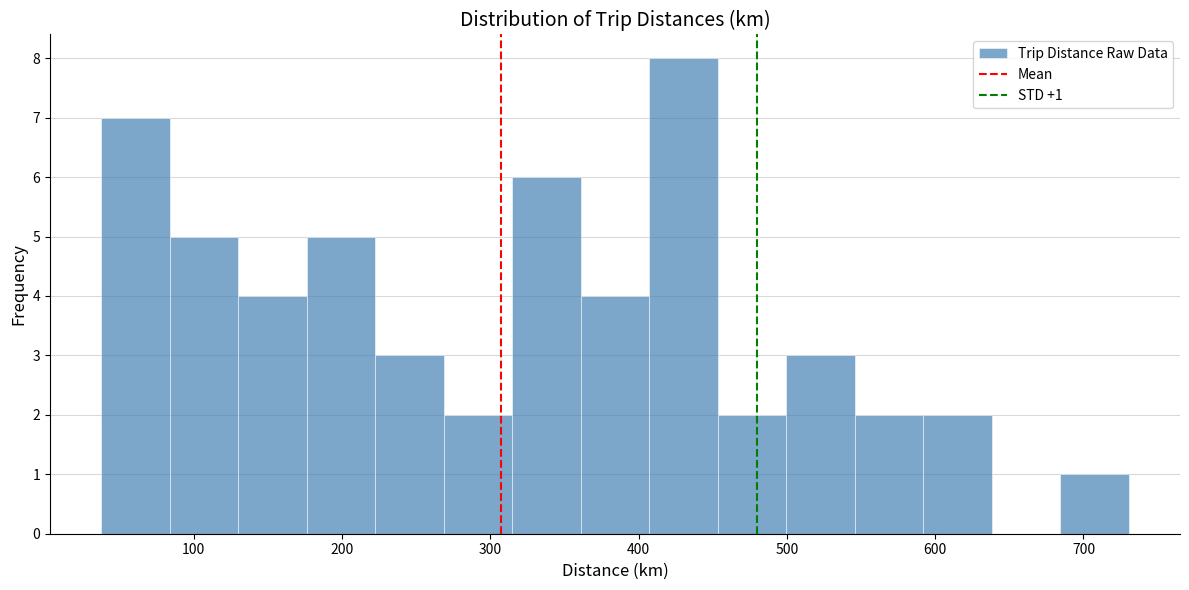

Which range on the x-axis has the tallest bar?

410 to 450